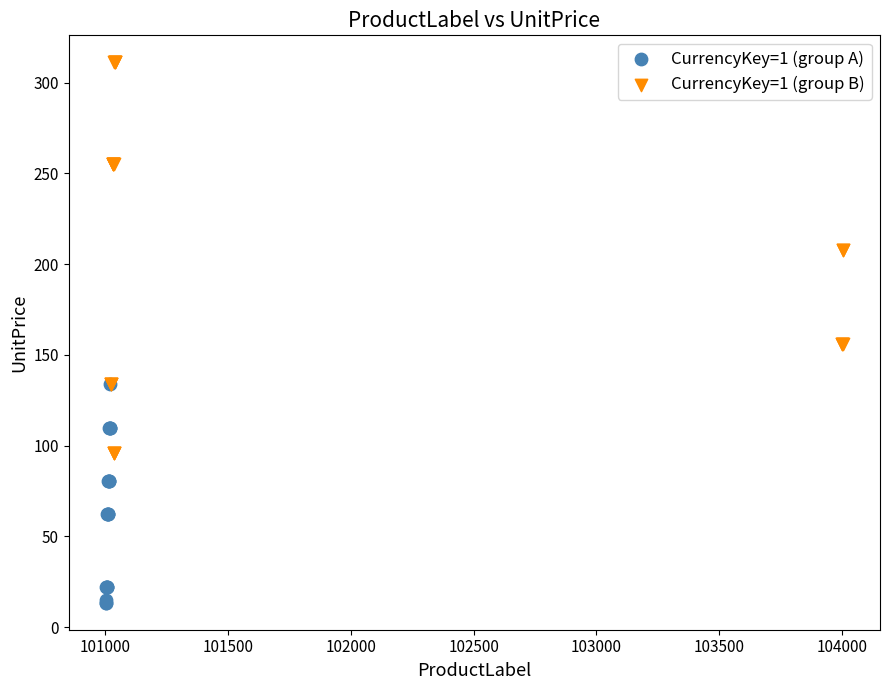

Which series has the widest spread of Y values?

CurrencyKey=1 (group B)